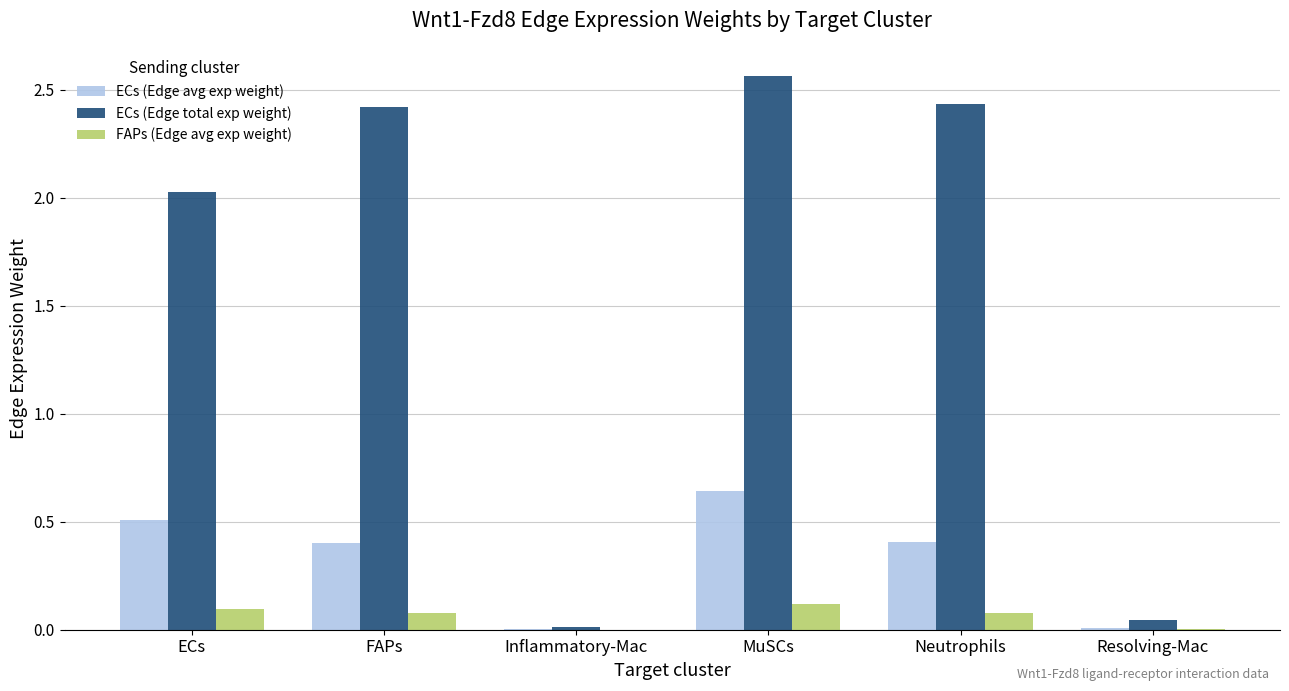

Are the bars horizontal?

No